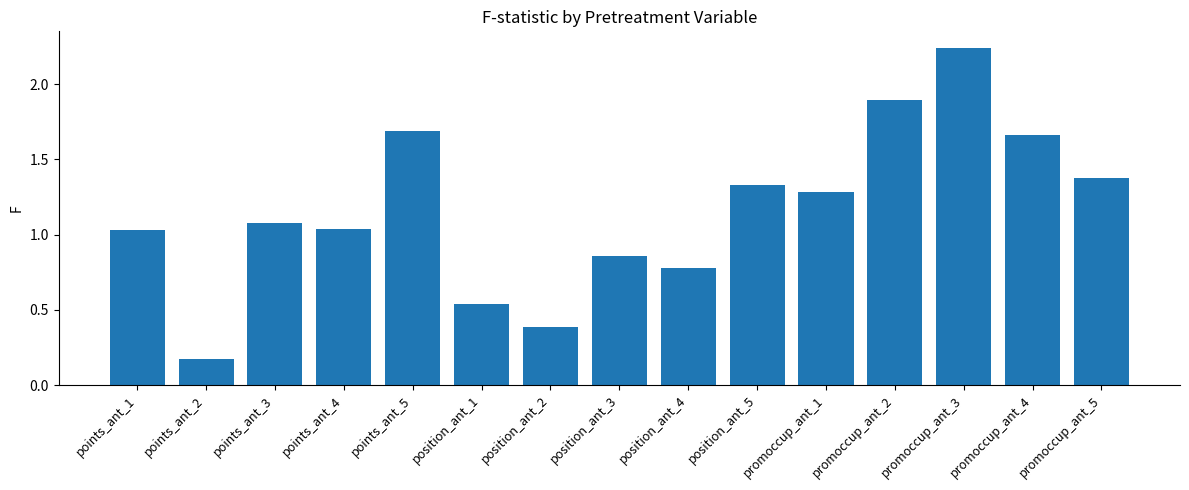

What is the difference between the maximum and second lowest values?

1.8